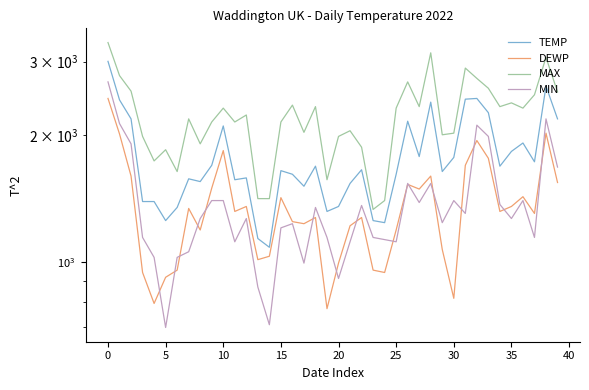

Which series has the largest range (max minus min)?

MAX